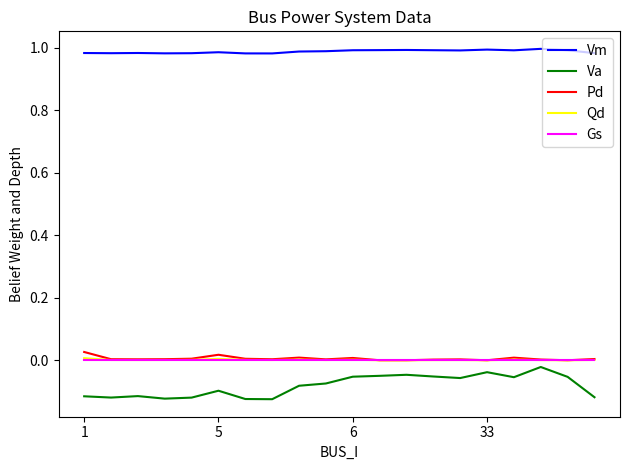

Which series has the largest total across all categories?

Vm